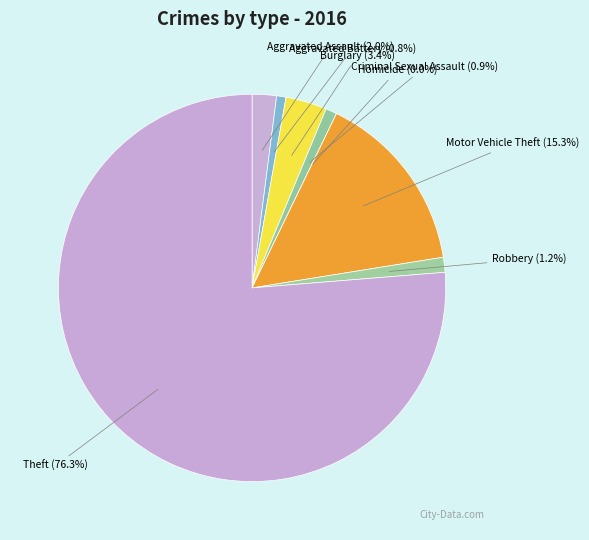

How many segments does this pie chart have?

8